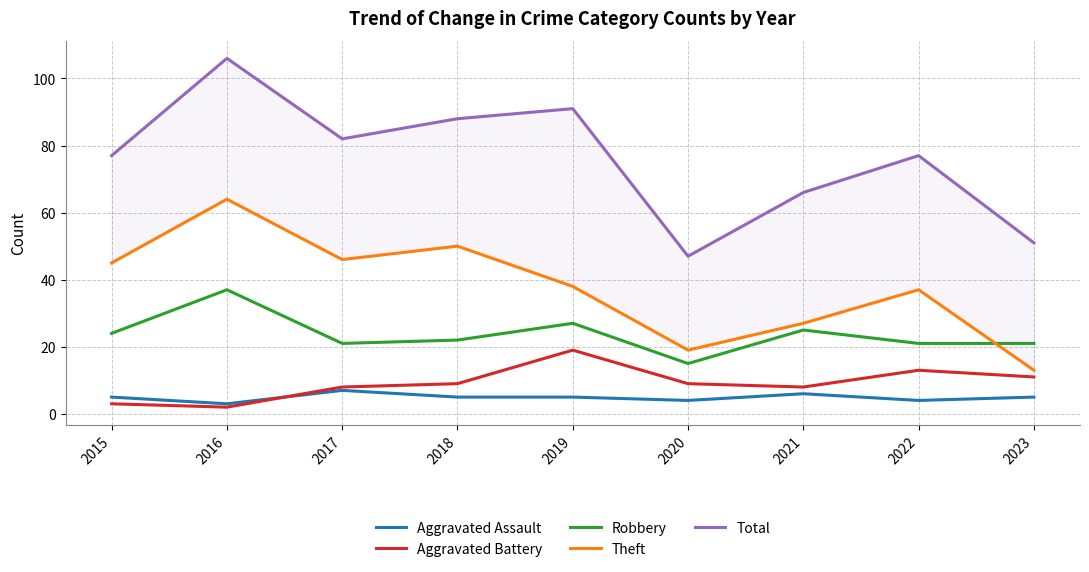

True or false: Theft and Aggravated Assault intersect in this chart.

False